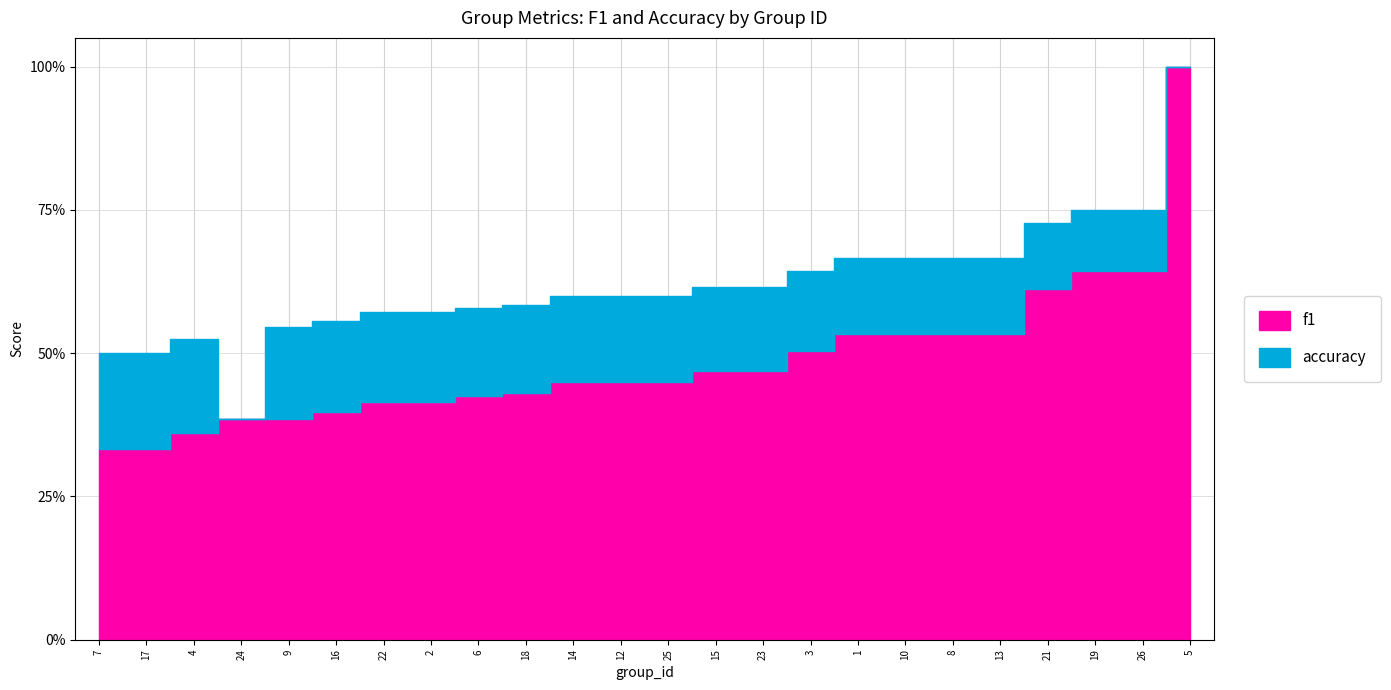

Where is accuracy nearest to the value 0?

24